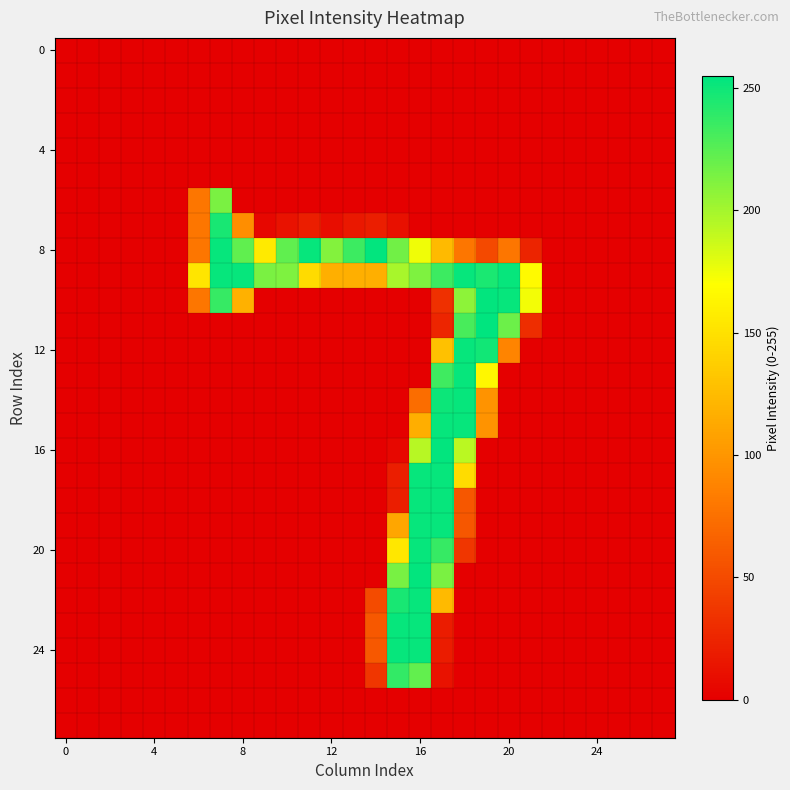

How many series are shown in this chart?

28